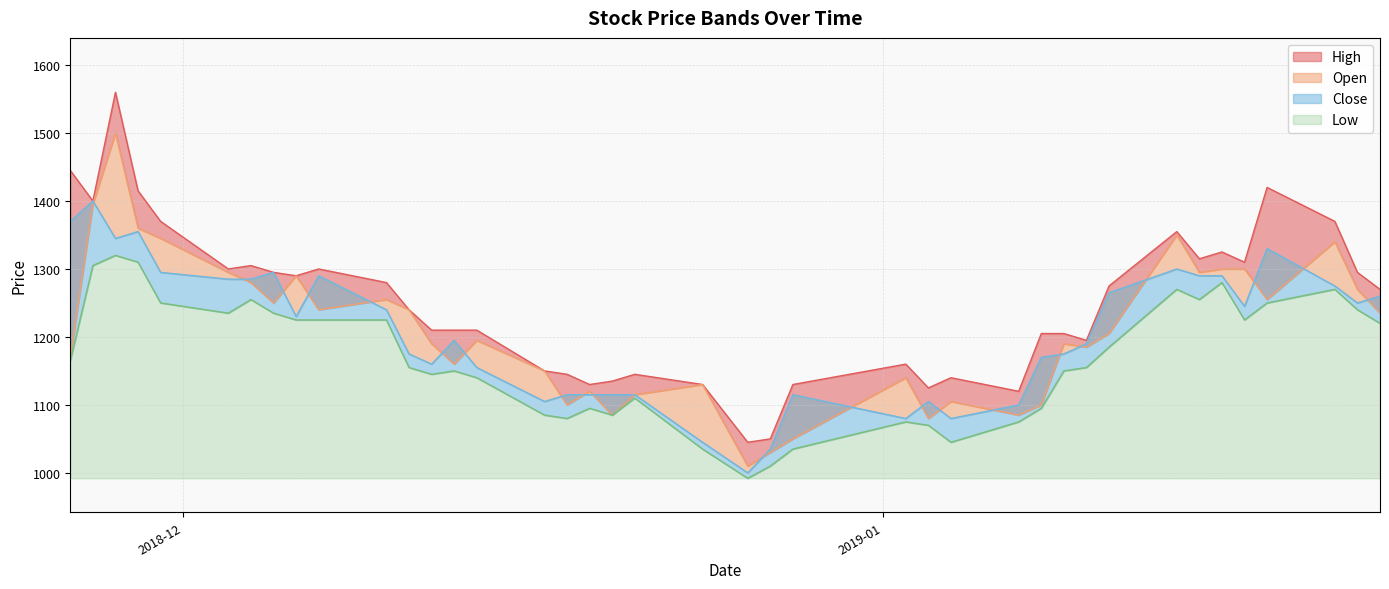

What is the total value across all series at 2019-01-23?

4985